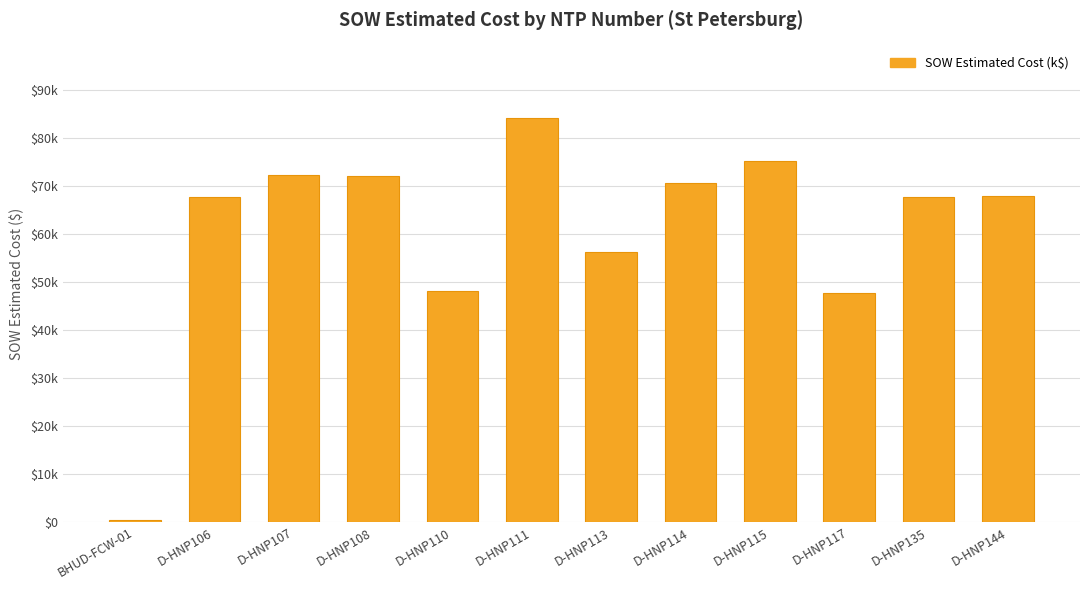

Is it true that the value at D-HNP108 is 72131.5?

True